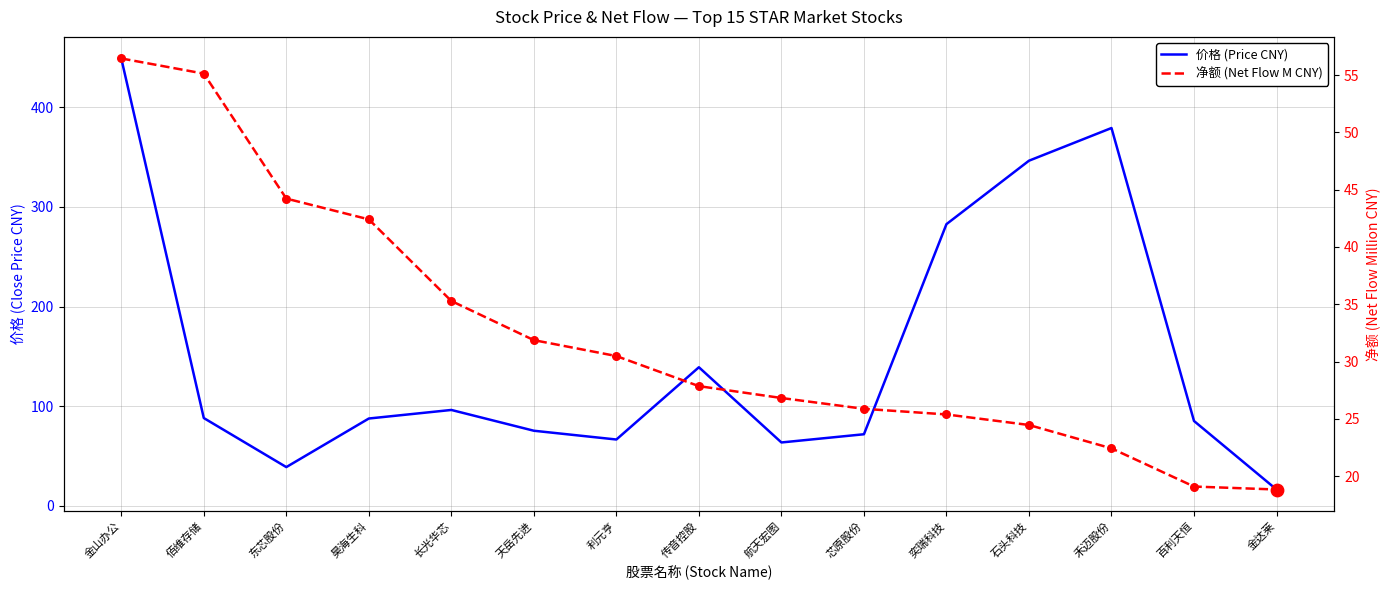

Which series reaches the maximum Y coordinate?

价格 (Price CNY)